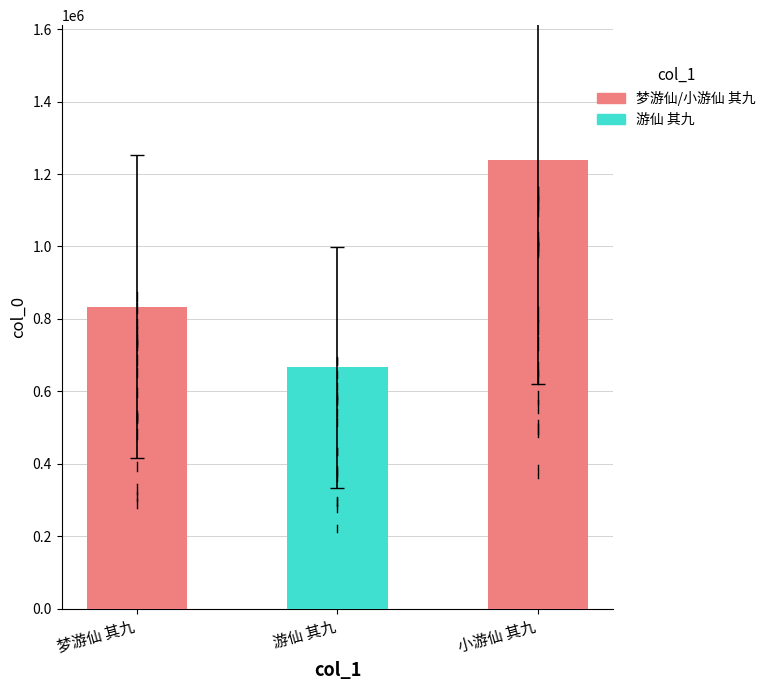

List the labels in order of value, smallest first.

游仙 其九, 梦游仙 其九, 小游仙 其九